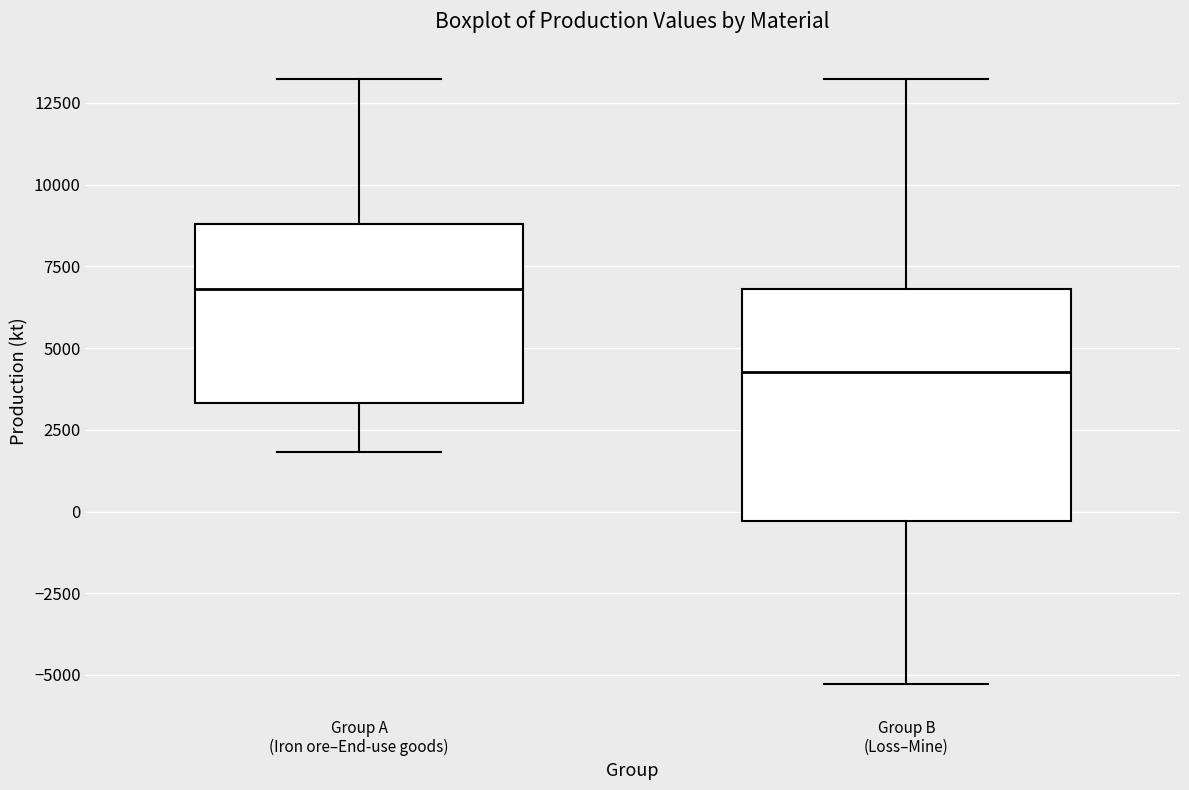

Reading left to right, read every box against the y-axis: the position of its median line, the range the box covers, and the ends of its whiskers. The values are not printed on the chart, so give them approximately, as read against the axis.

Group A (Iron ore–End-use goods): median 7000, box 3500 to 9000, whiskers 2000 to 13000
Group B (Loss–Mine): median 4500, box -500 to 7000, whiskers -5500 to 13000